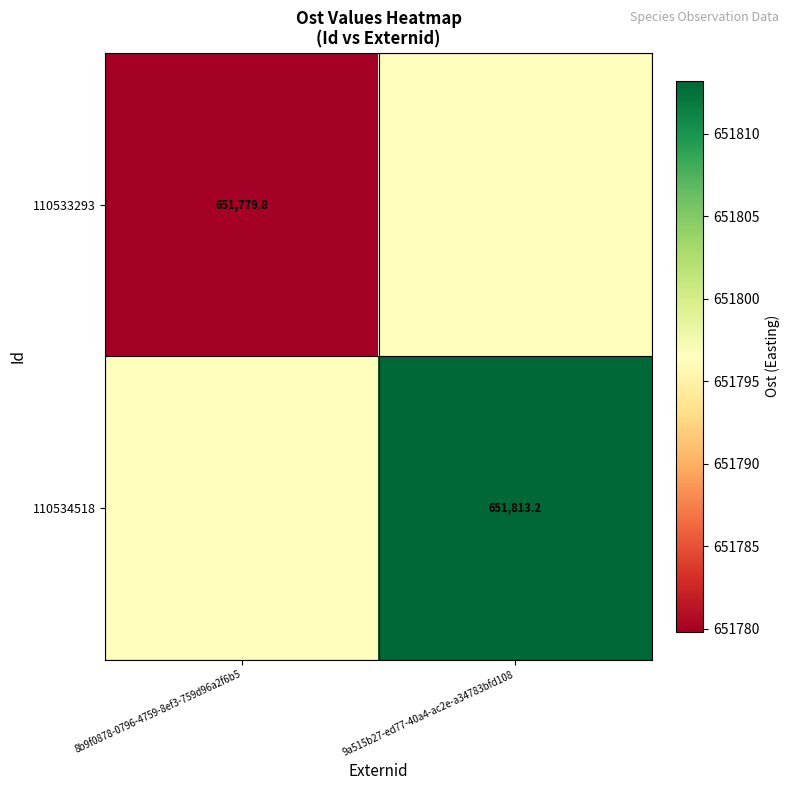

At which label is 110533293 closest to 651788?

8b9f0878-0796-4759-8ef3-759d96a2f6b5